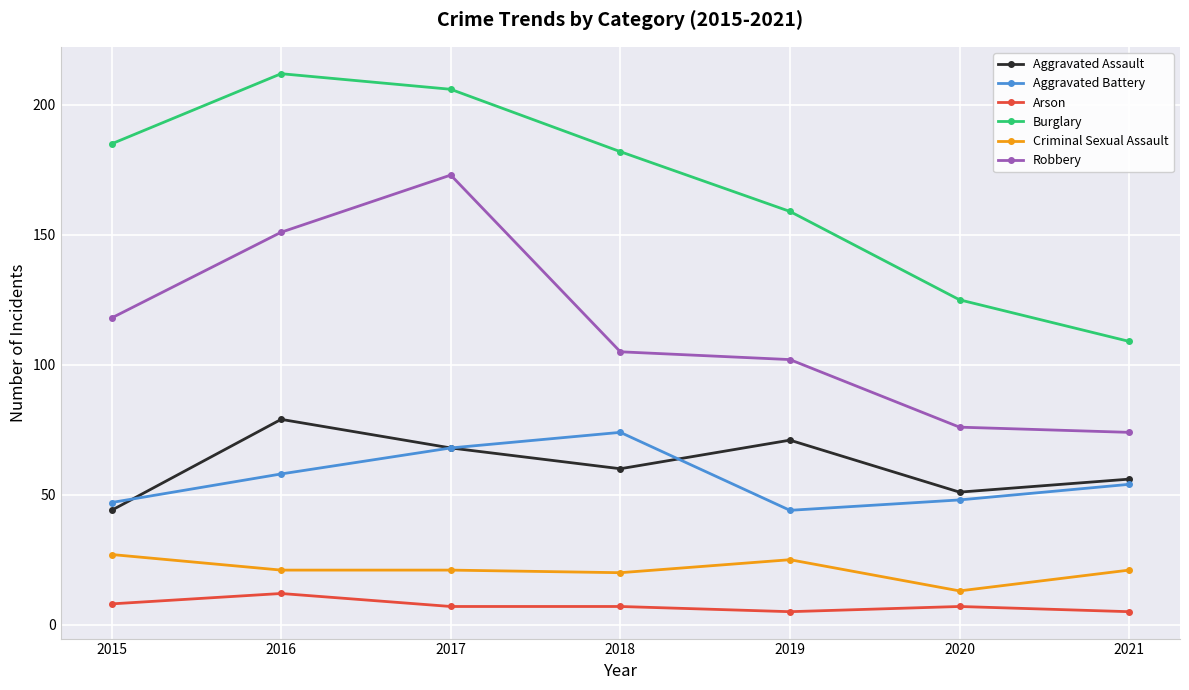

What is the difference between the second highest and minimum values in the Burglary series?

97